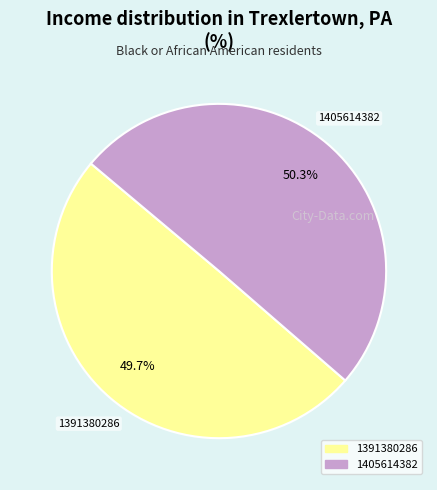

How many slices are in this pie chart?

2